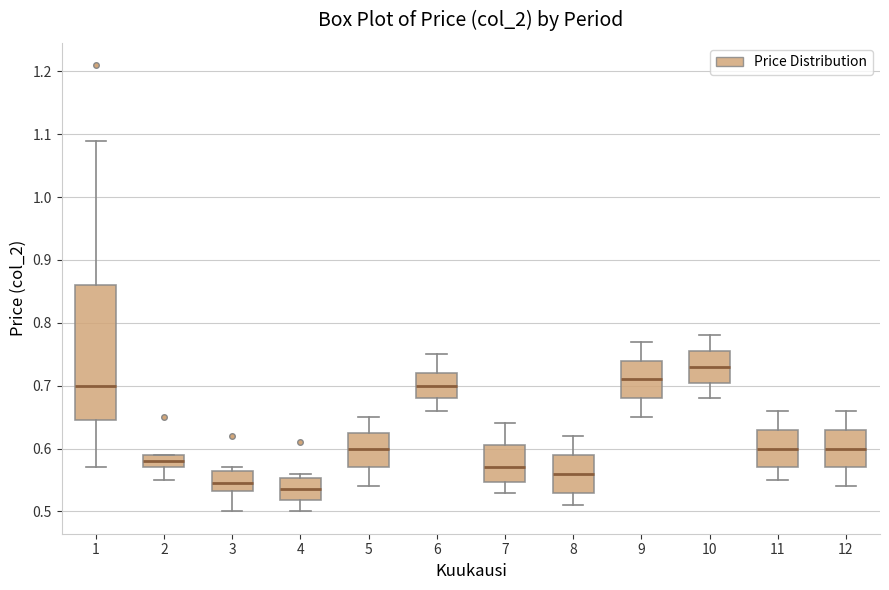

Reading left to right, transcribe this box plot: for each box, give where its median line is, the range the box spans, and where its two whiskers end, as read against the y-axis. The values are not printed on the chart, so give them approximately, as read against the axis.

1: median 0.70, box 0.65 to 0.86, whiskers 0.57 to 1.09
2: median 0.58, box 0.57 to 0.59, whiskers 0.55 to 0.59
3: median 0.55, box 0.53 to 0.57, whiskers 0.50 to 0.57 (just above the box's upper edge)
4: median 0.54, box 0.52 to 0.55, whiskers 0.50 to 0.56
5: median 0.60, box 0.57 to 0.63, whiskers 0.54 to 0.65
6: median 0.70, box 0.68 to 0.72, whiskers 0.66 to 0.75
7: median 0.57, box 0.55 to 0.61, whiskers 0.53 to 0.64
8: median 0.56, box 0.53 to 0.59, whiskers 0.51 to 0.62
9: median 0.71, box 0.68 to 0.74, whiskers 0.65 to 0.77
10: median 0.73, box 0.71 to 0.76, whiskers 0.68 to 0.78
11: median 0.60, box 0.57 to 0.63, whiskers 0.55 to 0.66
12: median 0.60, box 0.57 to 0.63, whiskers 0.54 to 0.66